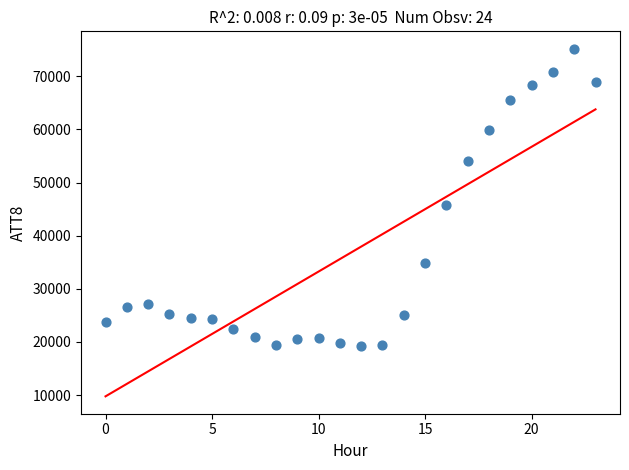

What Y value in the scatter plot is closest to 47200?

45700